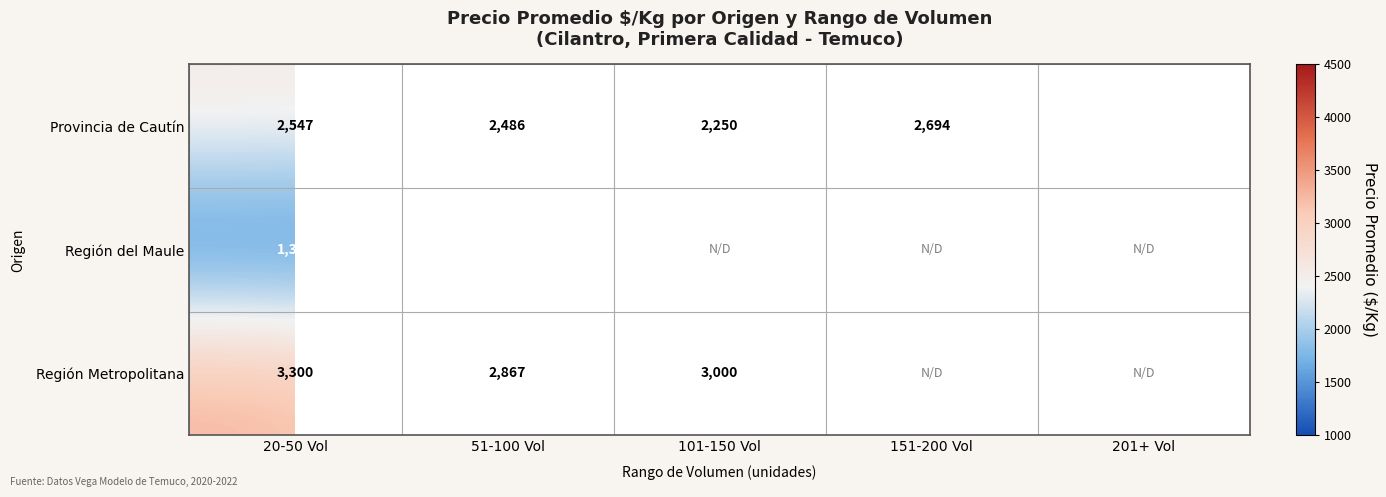

Which has a higher value, 51-100 Vol or 101-150 Vol?

51-100 Vol